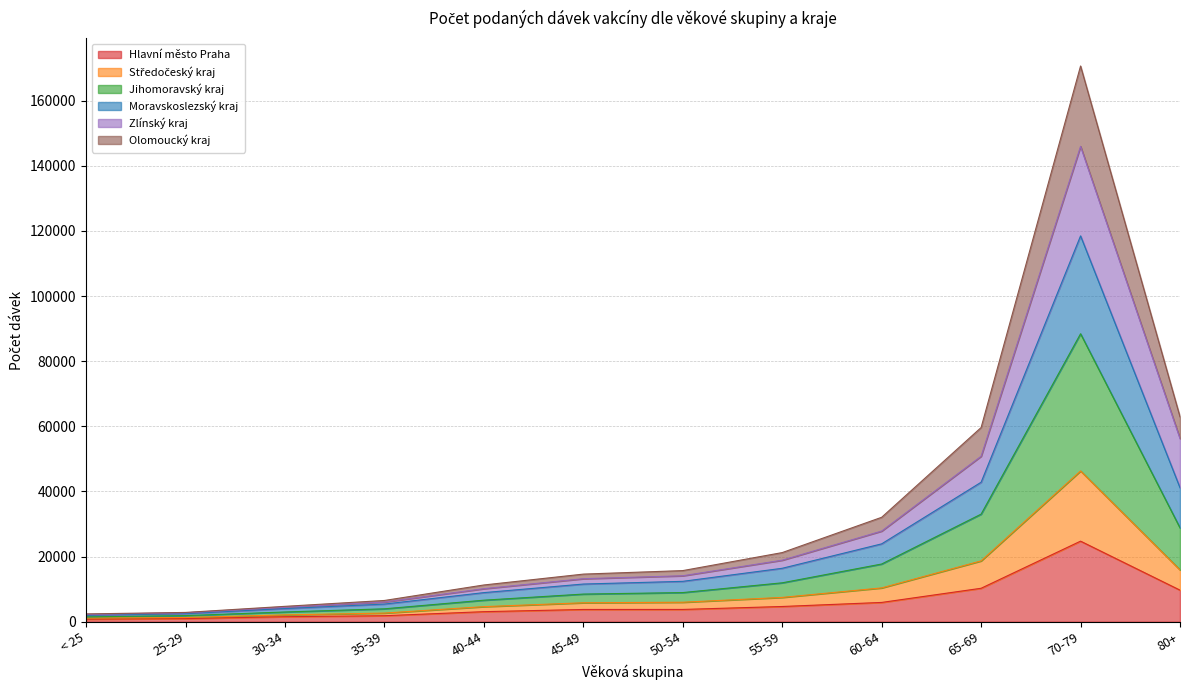

List the labels in order of Jihomoravský kraj value, smallest first.

< 25, 25-29, 30-34, 35-39, 40-44, 45-49, 50-54, 55-59, 60-64, 80+, 65-69, 70-79